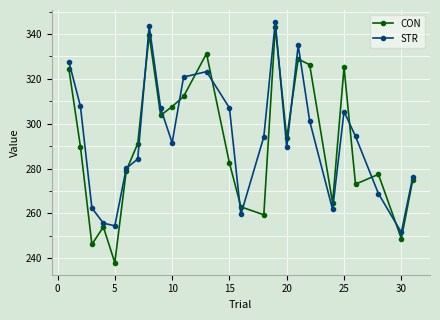

What is the value of the CON point at the 13th from the left?

282.5